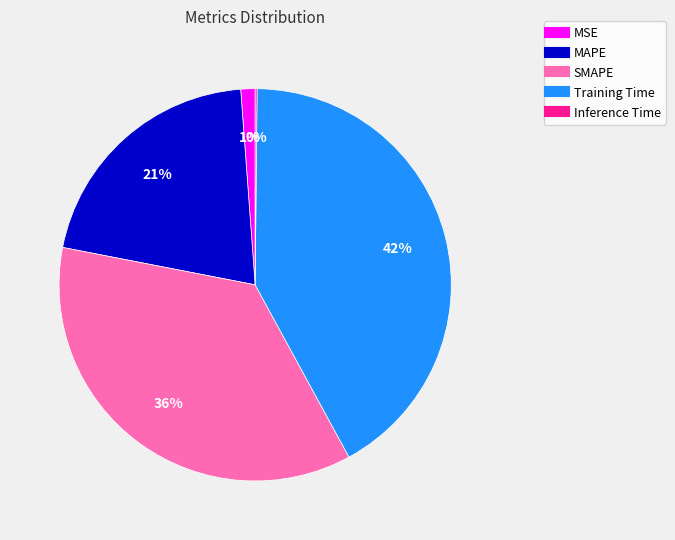

To the nearest percent, what is the average slice percentage?

20%